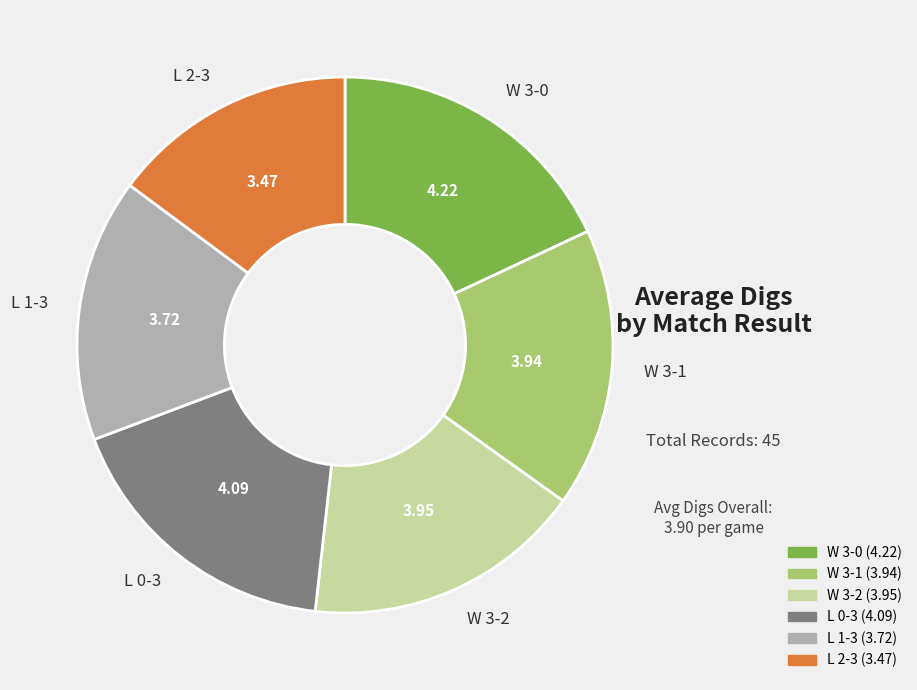

How many slices are in this pie chart?

6